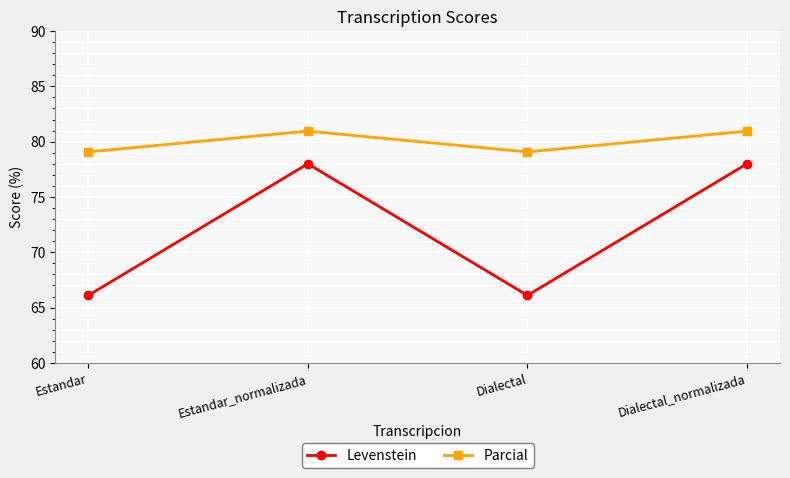

What is the total value across all series at Dialectal?

145.2